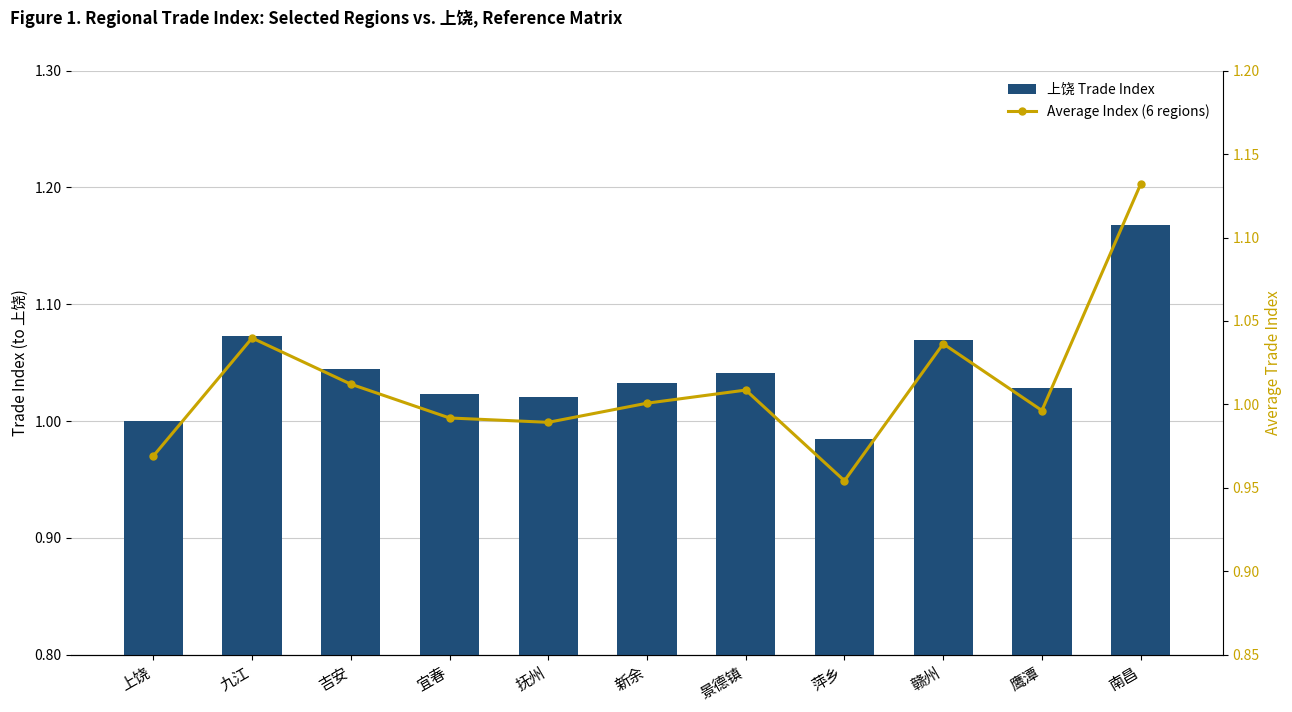

At how many categories does at least one series exceed 1?

9